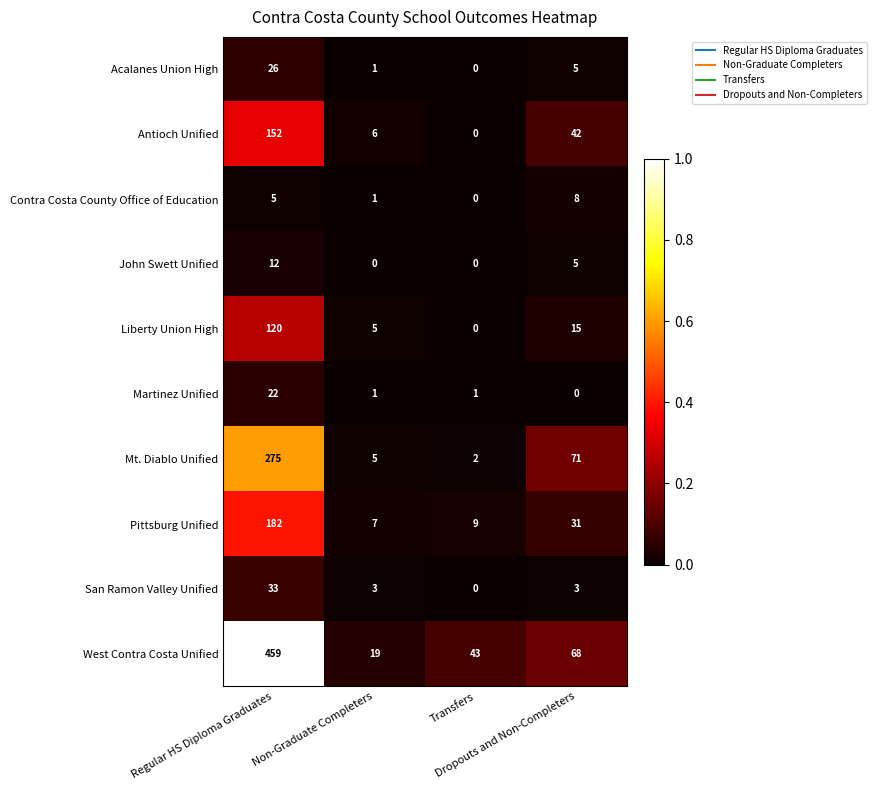

Between Regular HS Diploma Graduates and Transfers, which series saw the biggest shift?

West Contra Costa Unified